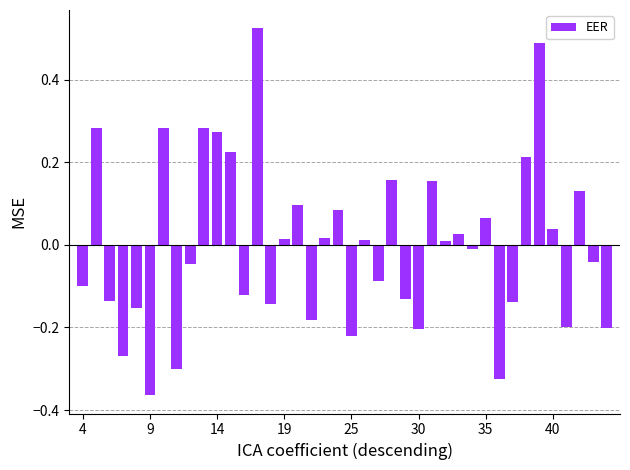

What is the difference between the second highest and minimum values?

0.9